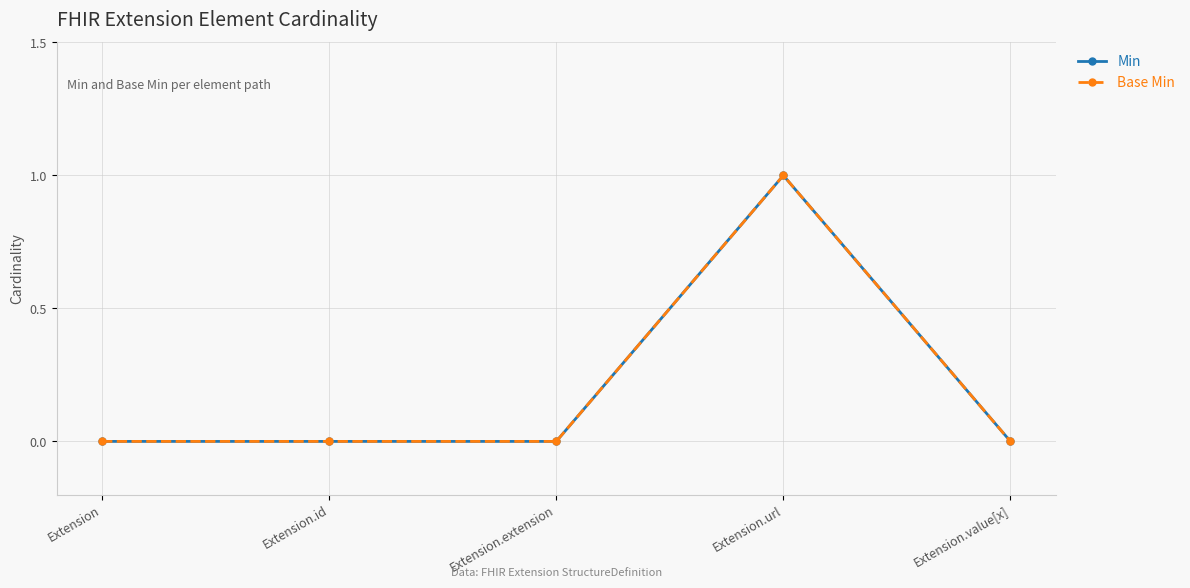

What is the difference between the maximum and minimum values in the Min series?

1